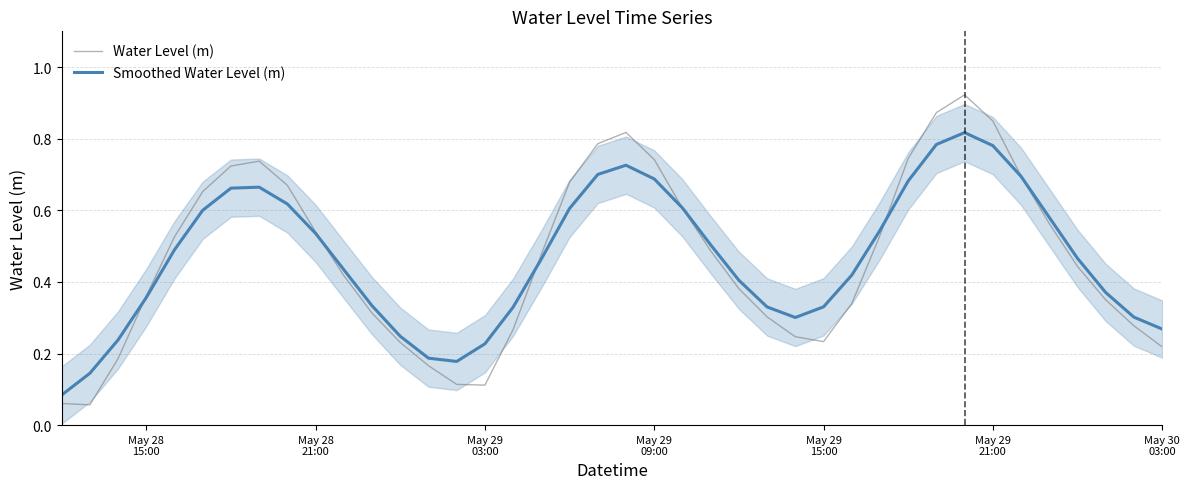

After their last crossing, which series has the higher values: Smoothed Water Level (m) or Water Level (m)?

Smoothed Water Level (m)